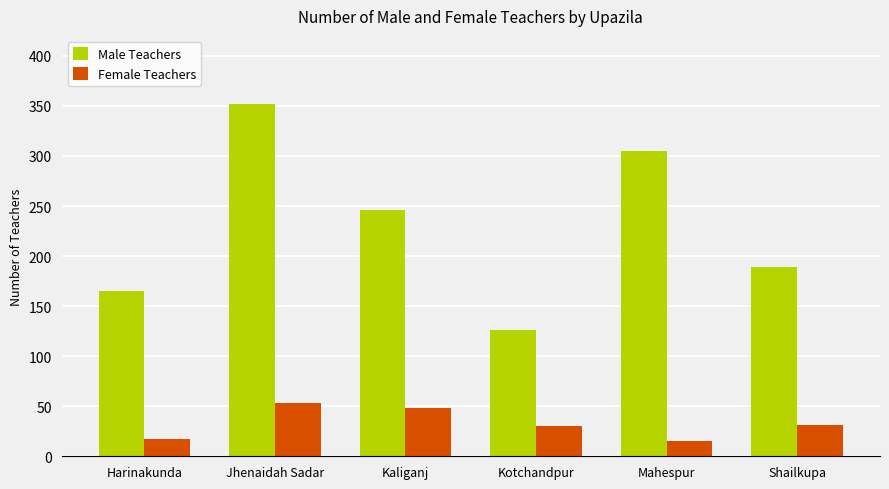

True or false: Female Teachers has a value of 10 at Kotchandpur.

False